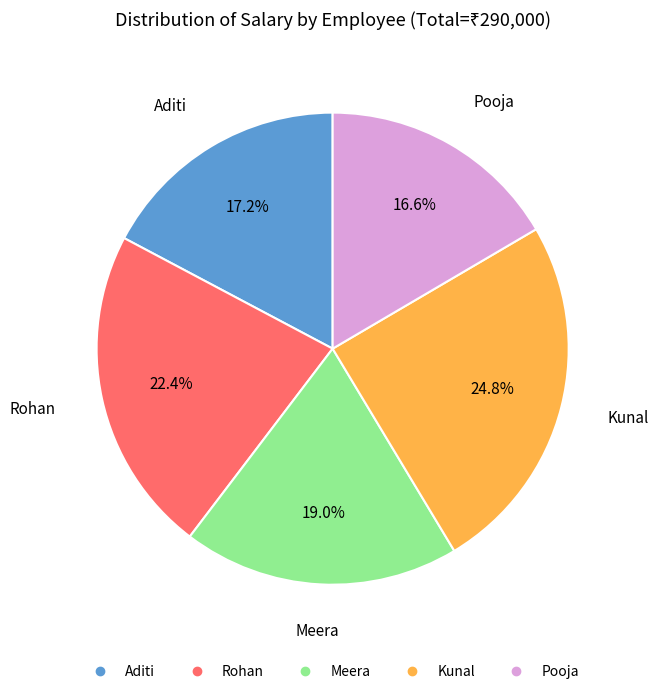

How many segments does this pie chart have?

5